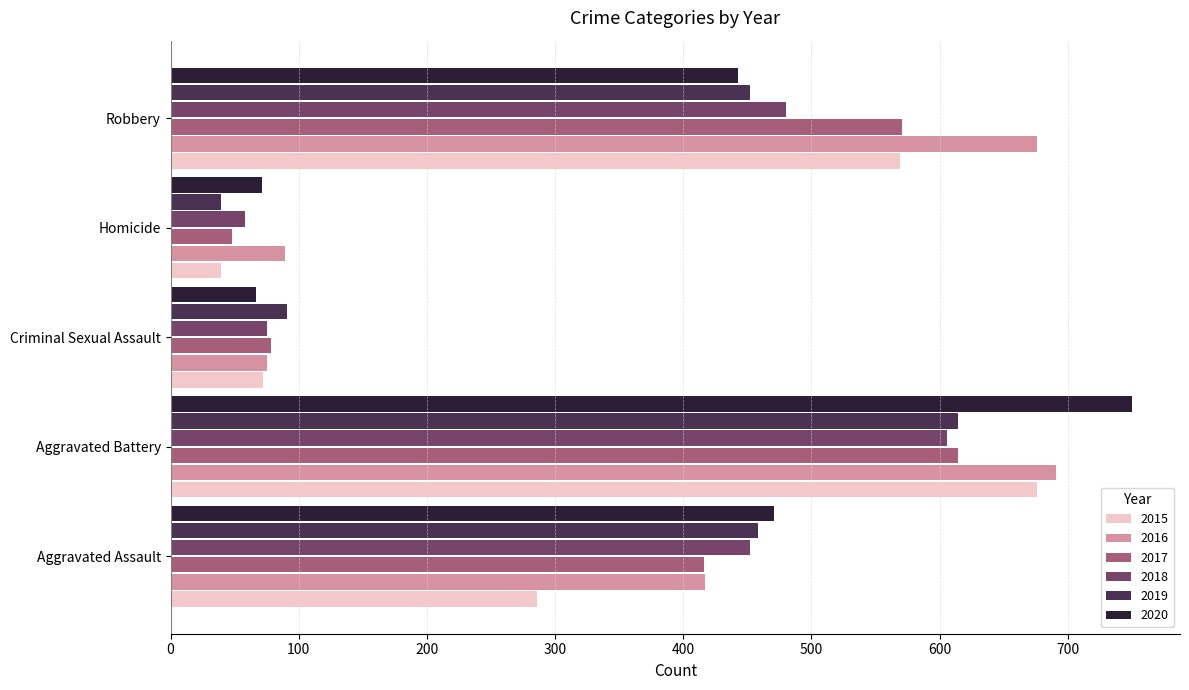

The value of 2020 at Criminal Sexual Assault is 67. True or false?

True